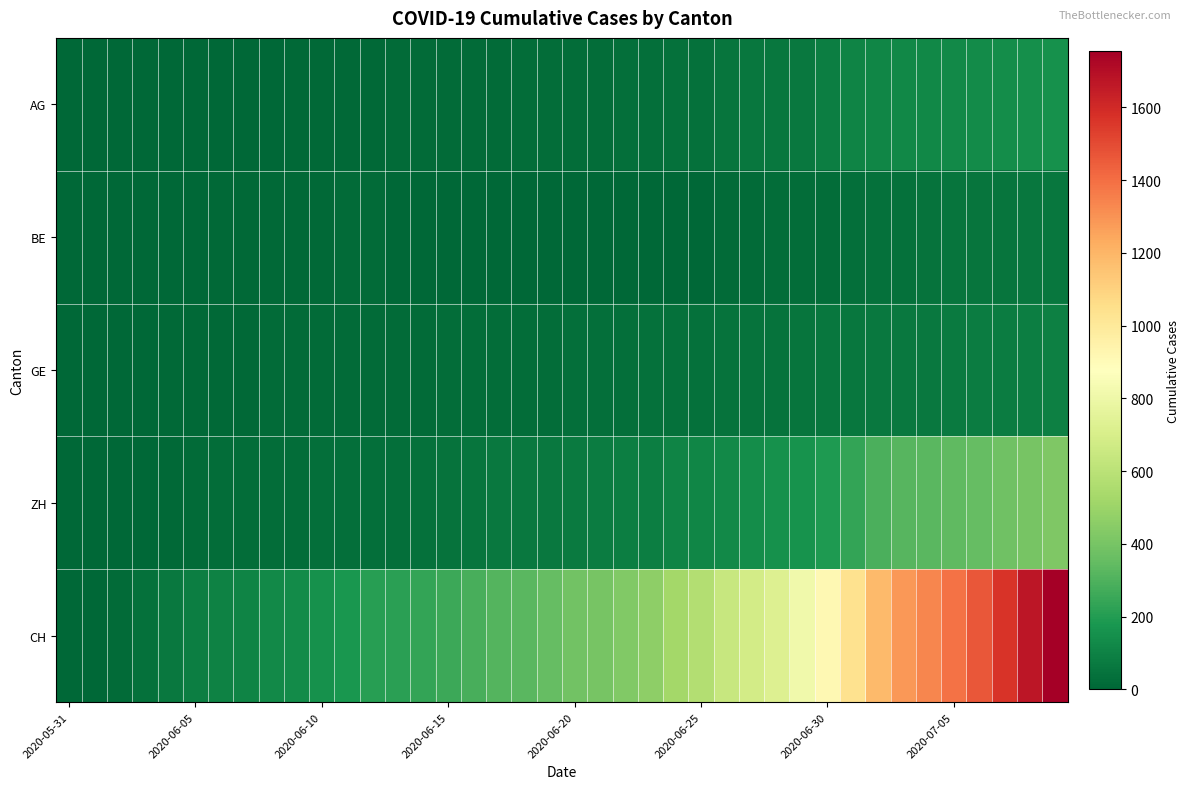

List the series in order of their peak value, highest first.

CH, ZH, AG, GE, BE